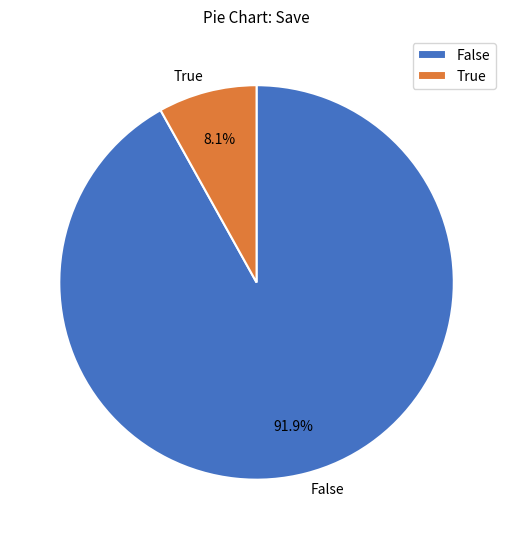

Which category has the biggest portion of the pie?

False